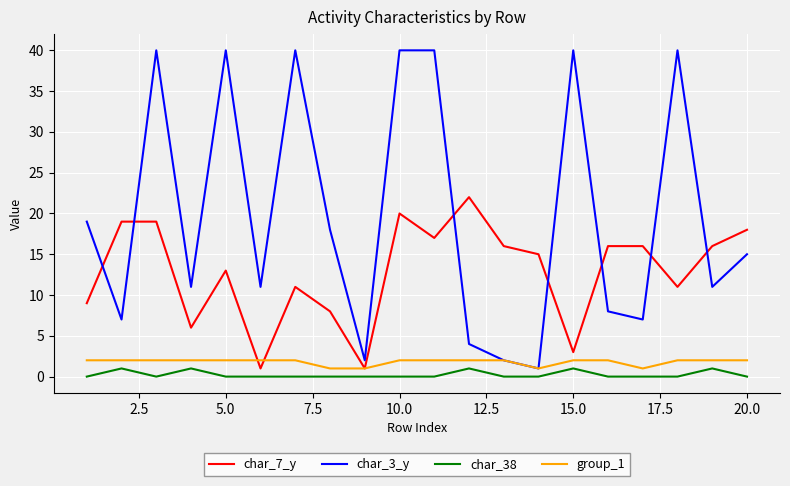

How many lines are shown in the chart?

4